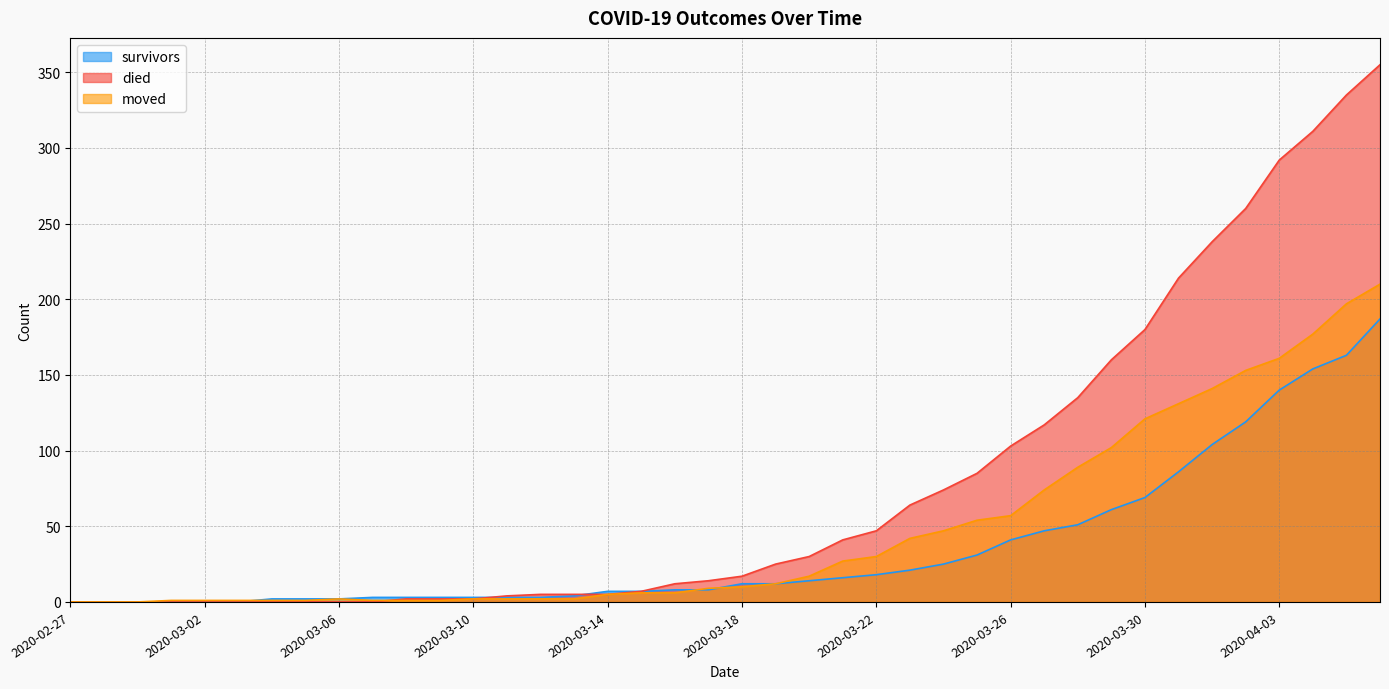

What is the label of the 16th point from the left?

2020-03-13